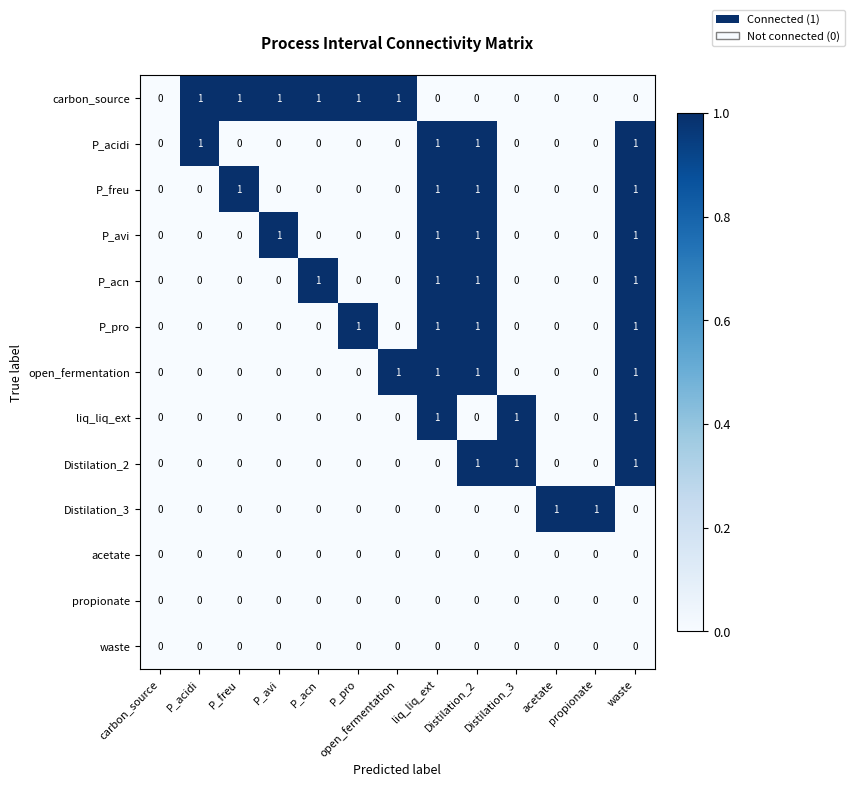

What is the sum of all open_fermentation values?

4